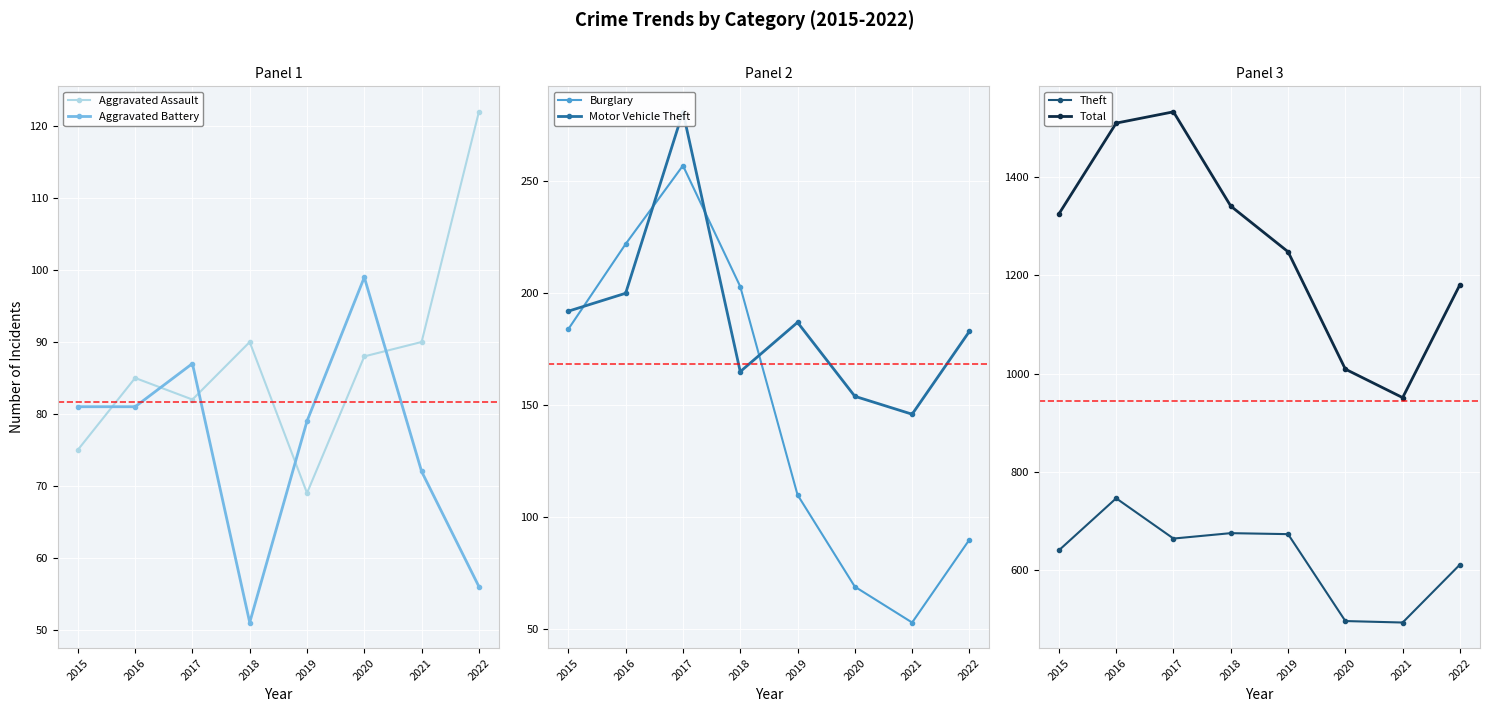

The value of Total at 2021 is 567. True or false?

False